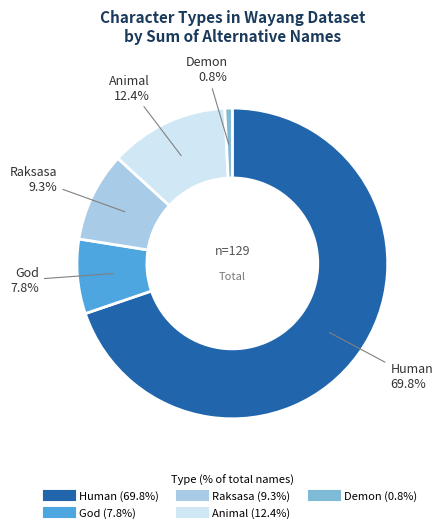

To the nearest percent, what percentage of the pie is God?

8%